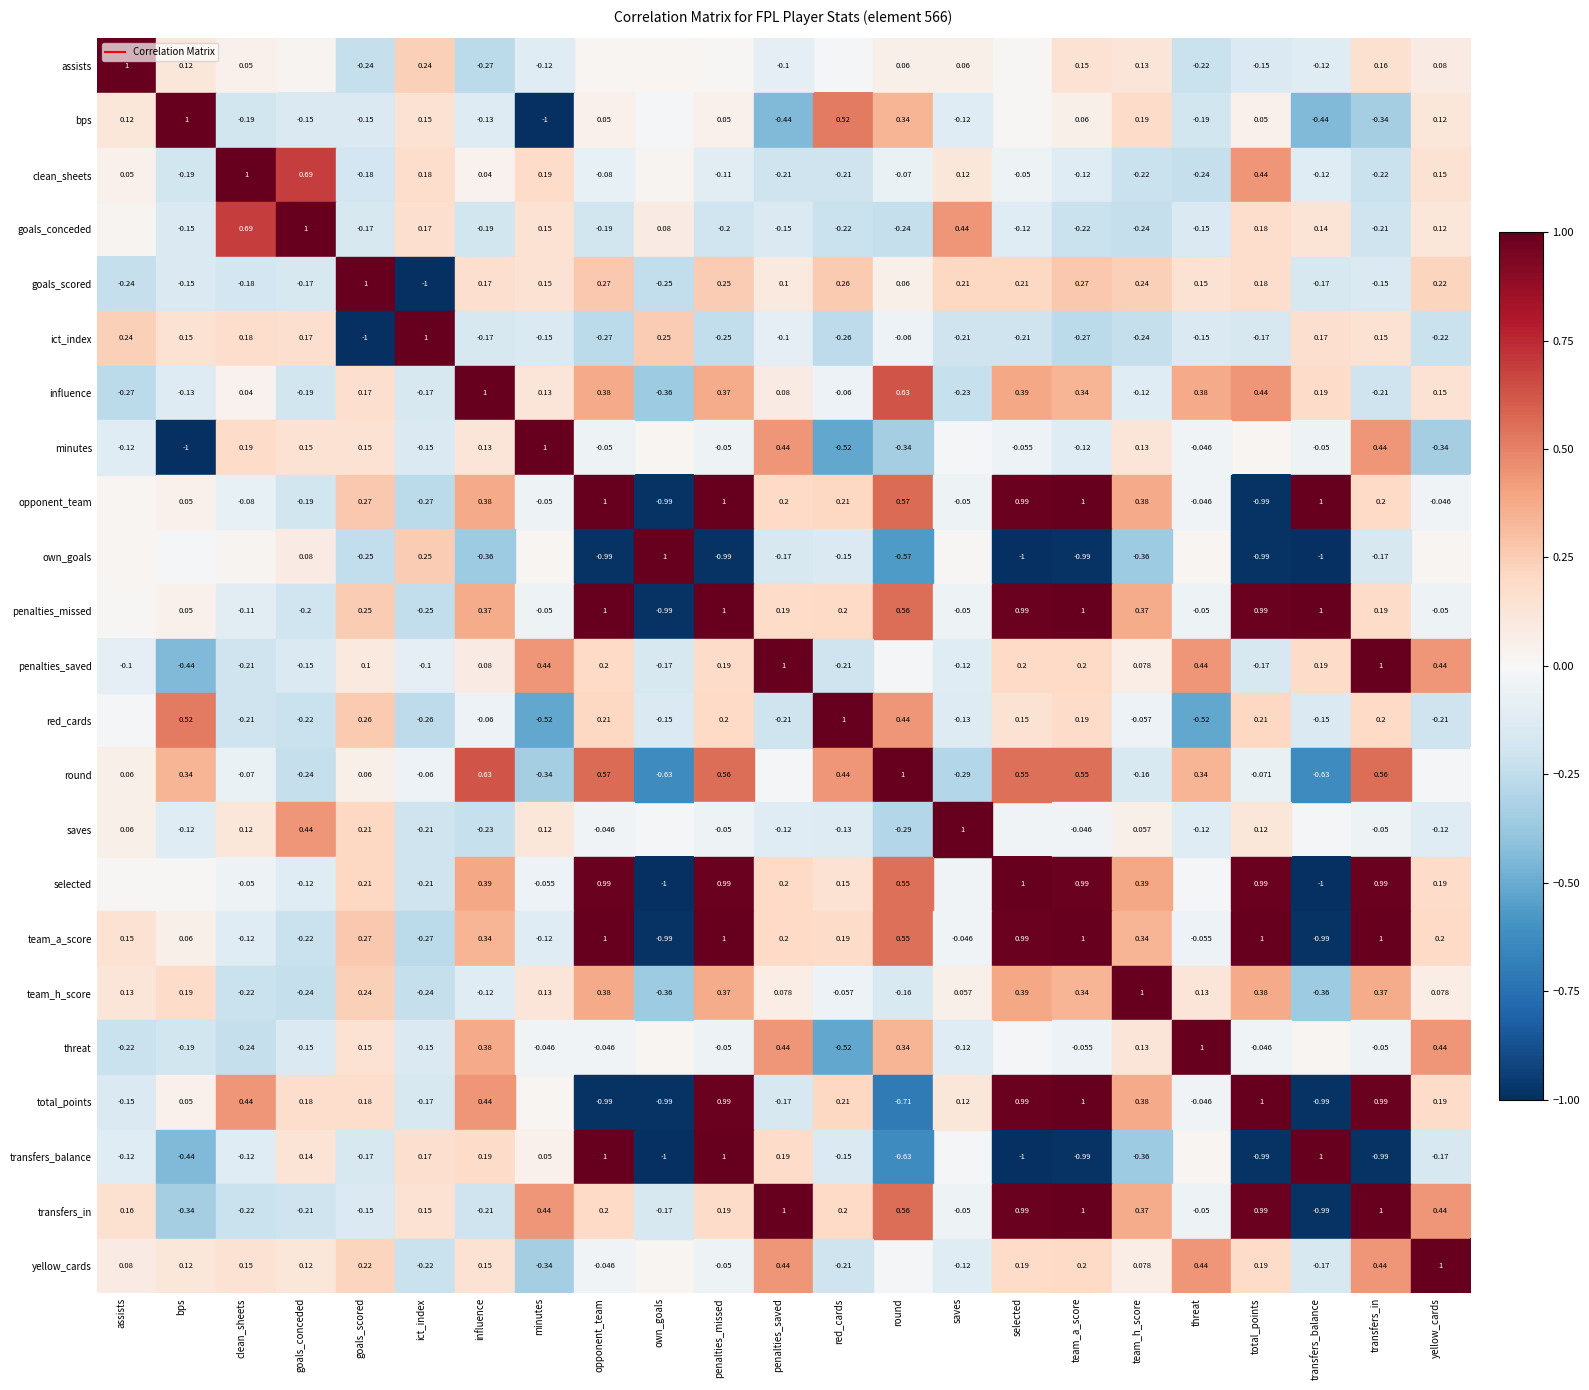

How many negative values does the round series have?

11